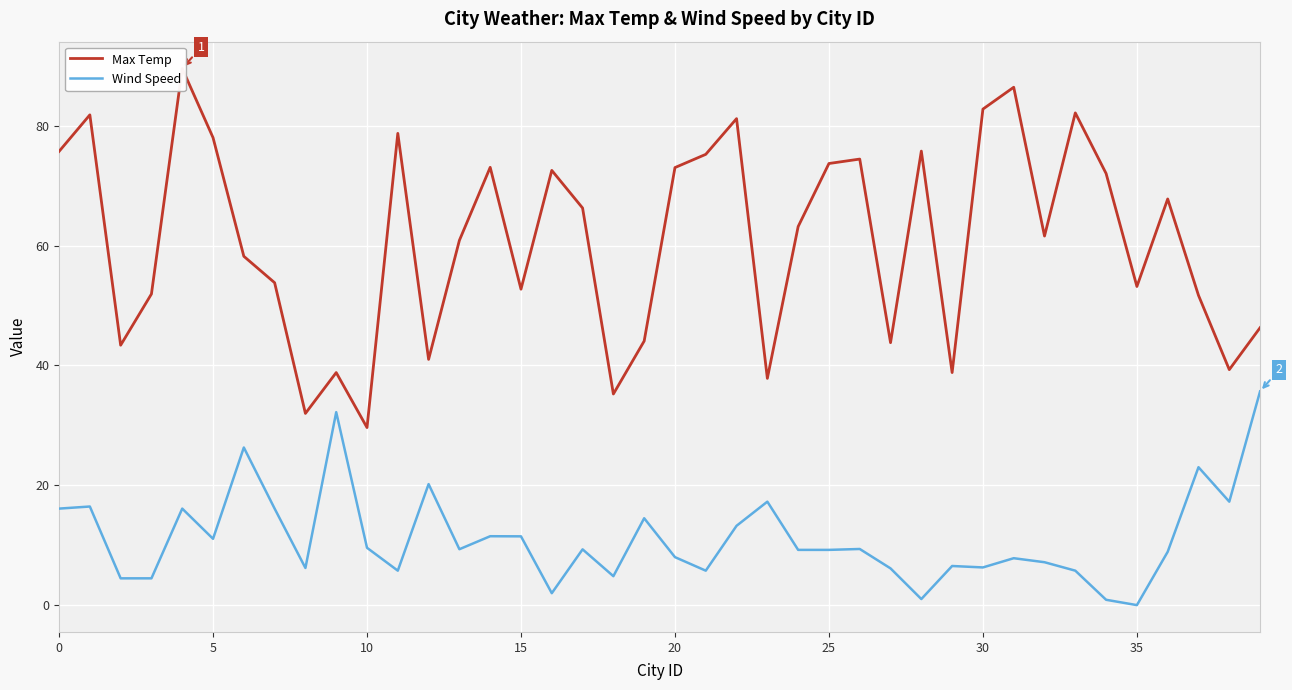

Count the number of data series in this chart.

2